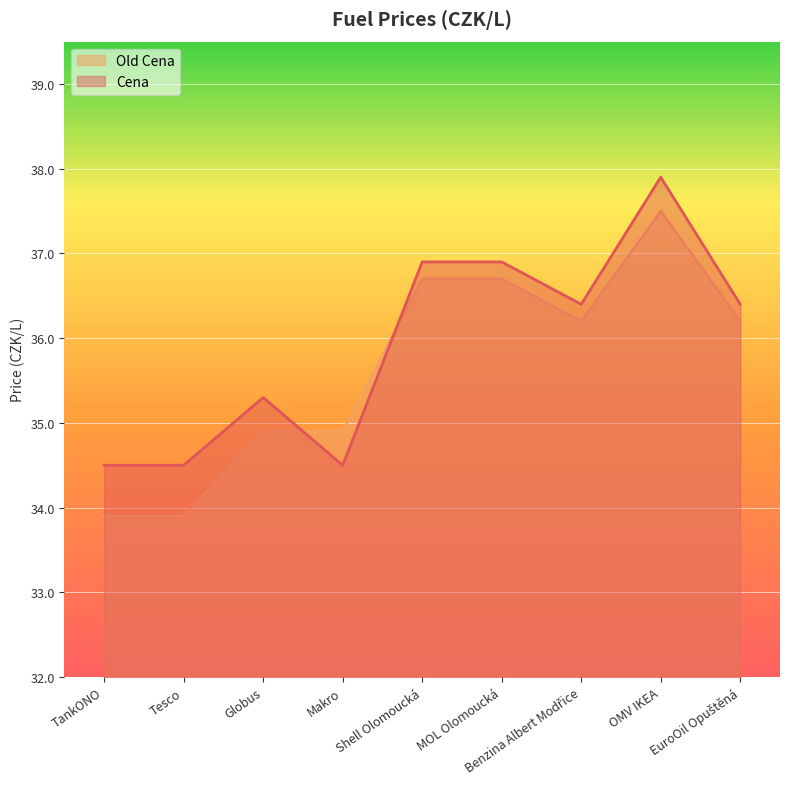

What is the difference between the highest and lowest values at Globus?

0.4